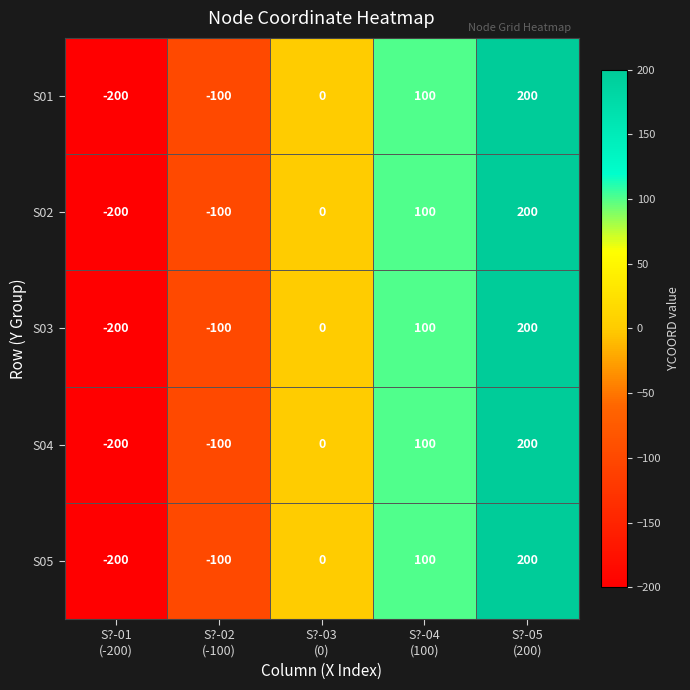

What is the difference between the maximum and second lowest values in the S01 series?

300